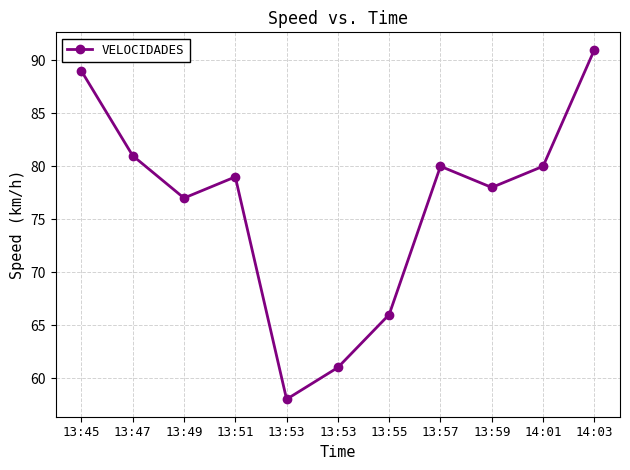

What is the greatest value displayed?

91